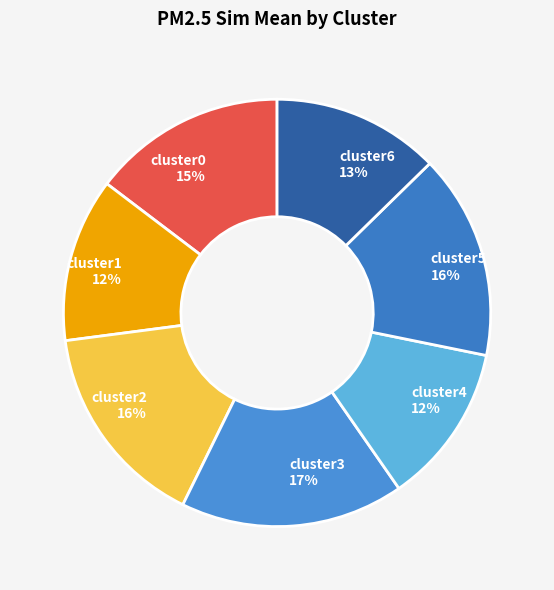

To the nearest percent, what percentage of the pie is cluster1?

12%